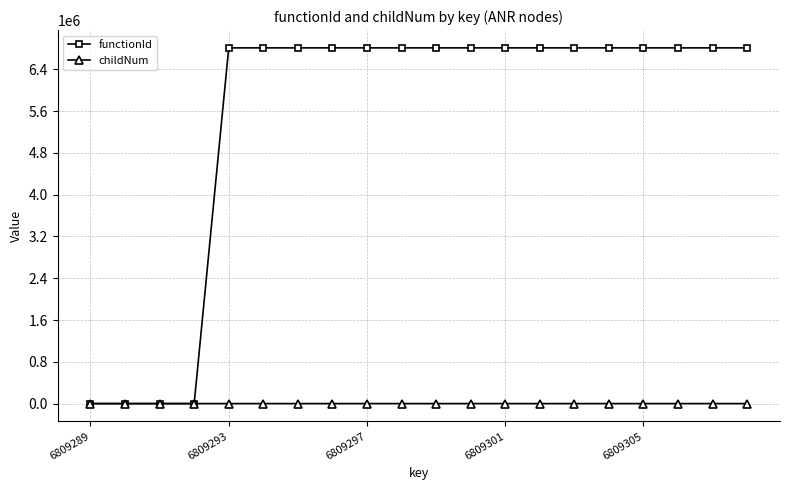

True or false: childNum has more than 0 interior local peaks.

True